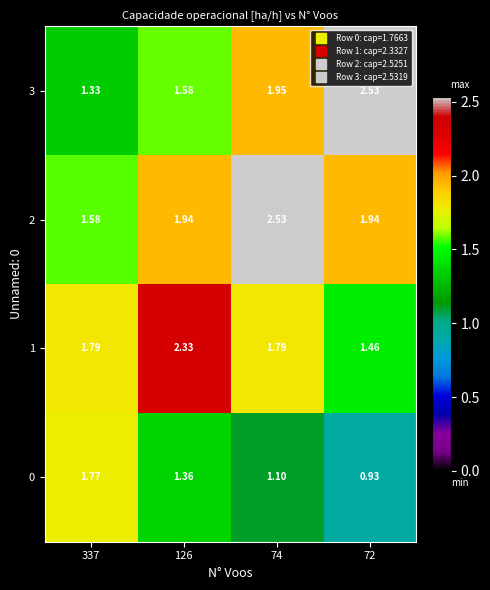

Is the value of 2 at 337 greater than the value of 1 at 74?

No